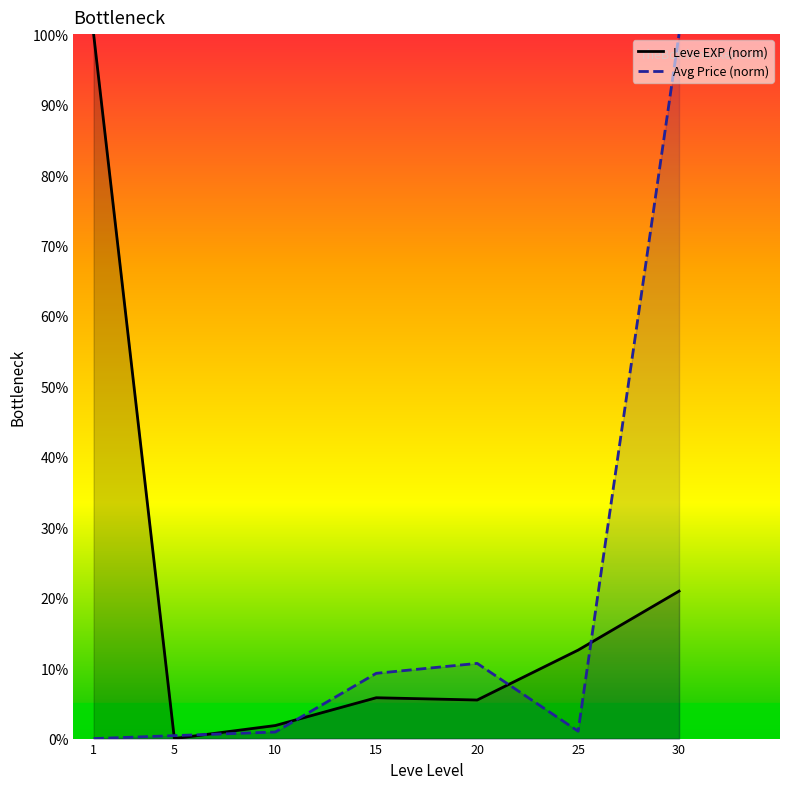

What is the value of the Leve EXP (norm) point at the 3rd from the left?

1.9